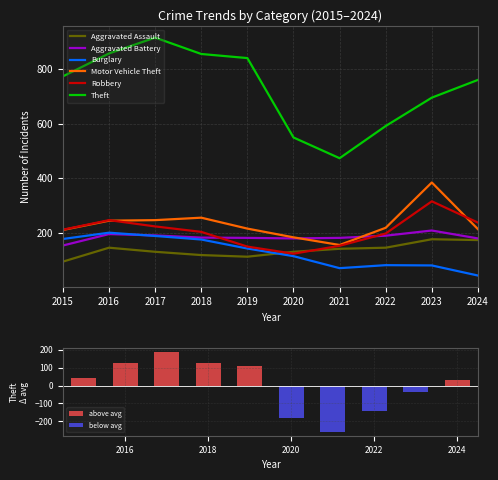

List the series in order of their peak value, highest first.

Theft, Motor Vehicle Theft, Robbery, Aggravated Battery, Burglary, Aggravated Assault